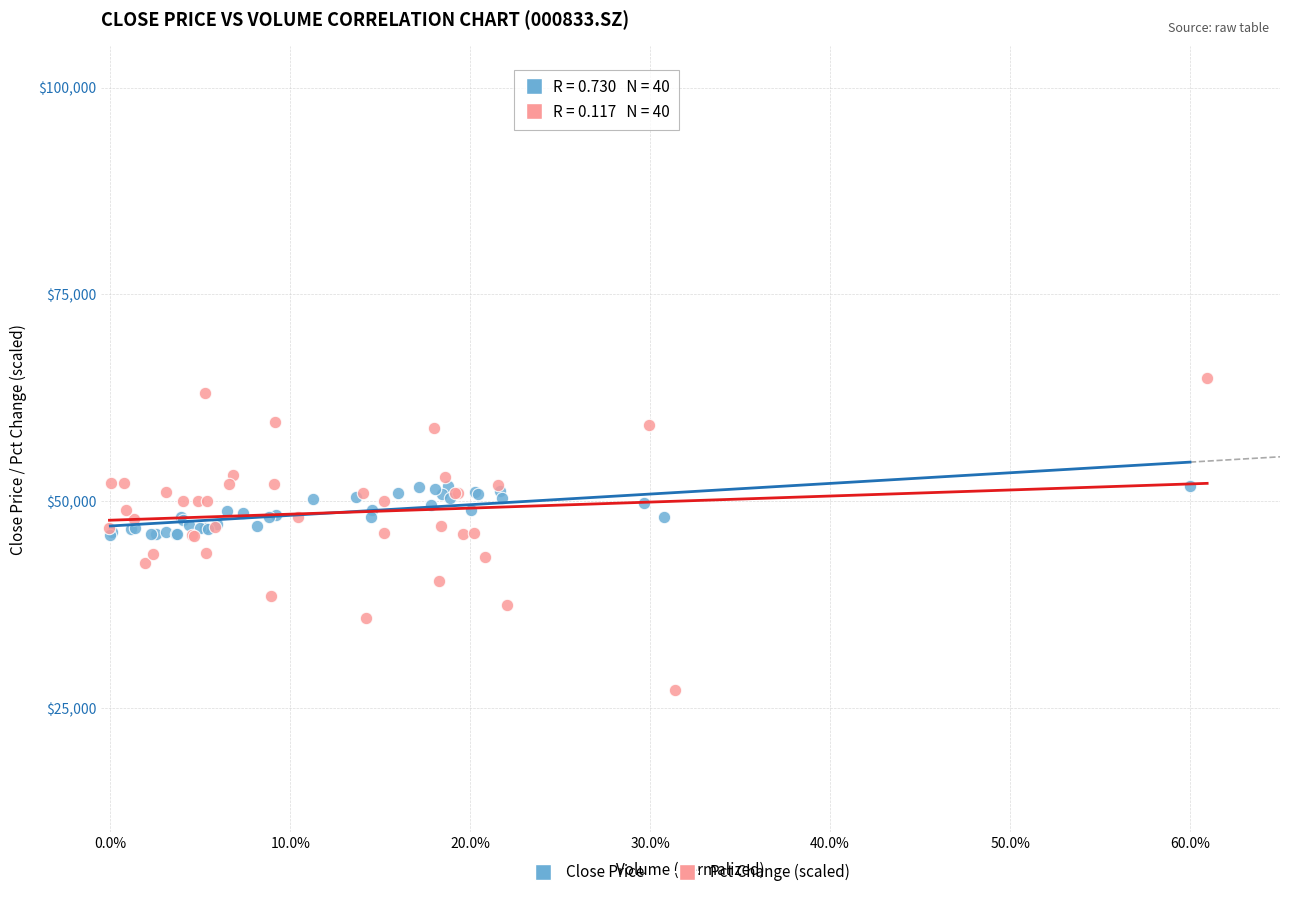

Which series contains the highest Y value?

Pct Change (scaled)